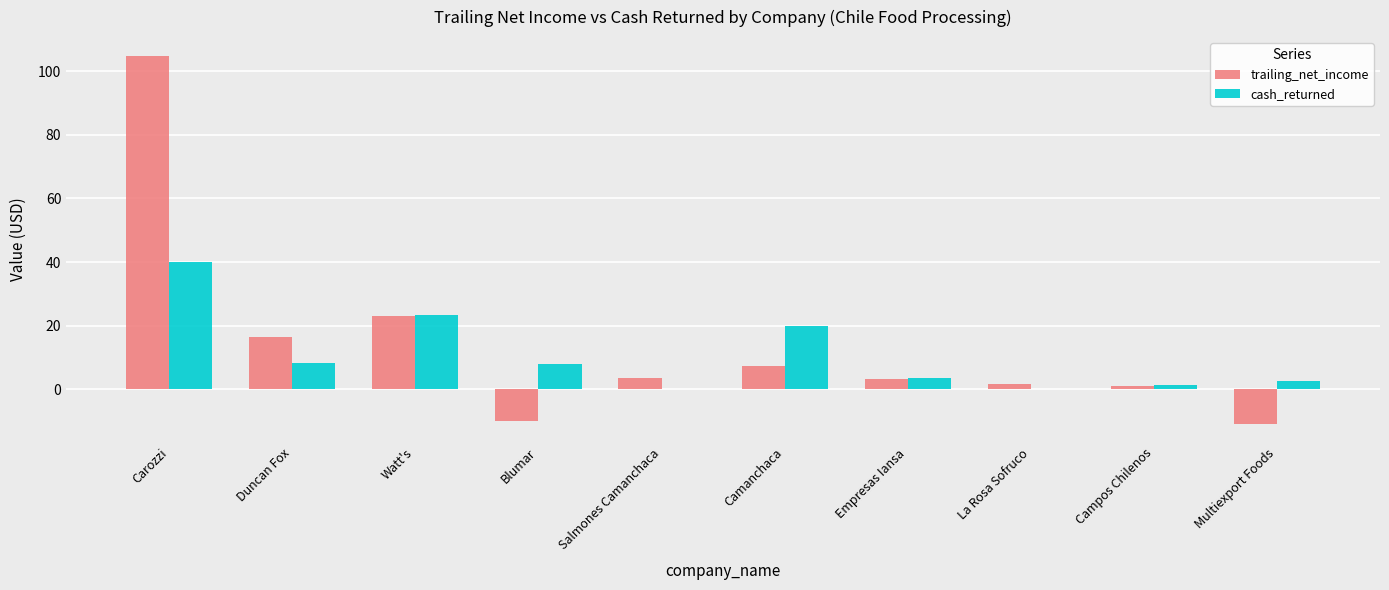

The cash_returned series shows 14.7 at Duncan Fox. True or false?

False